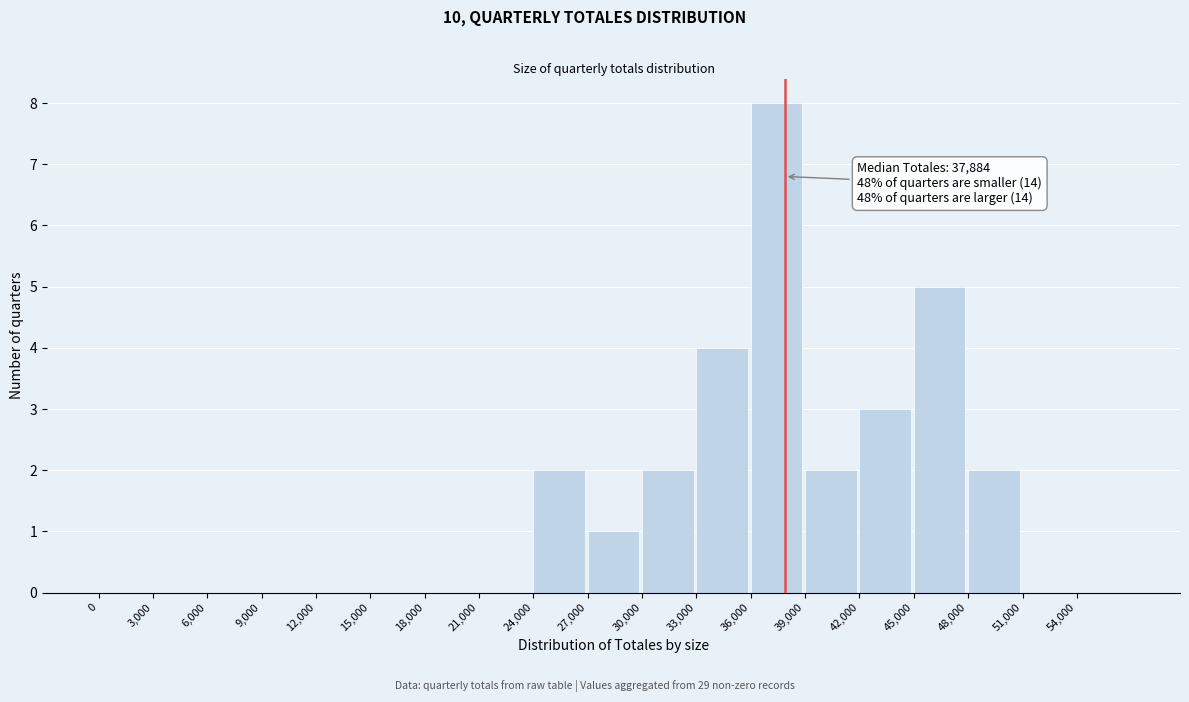

Which range on the x-axis has the tallest bar?

36000 to 39000